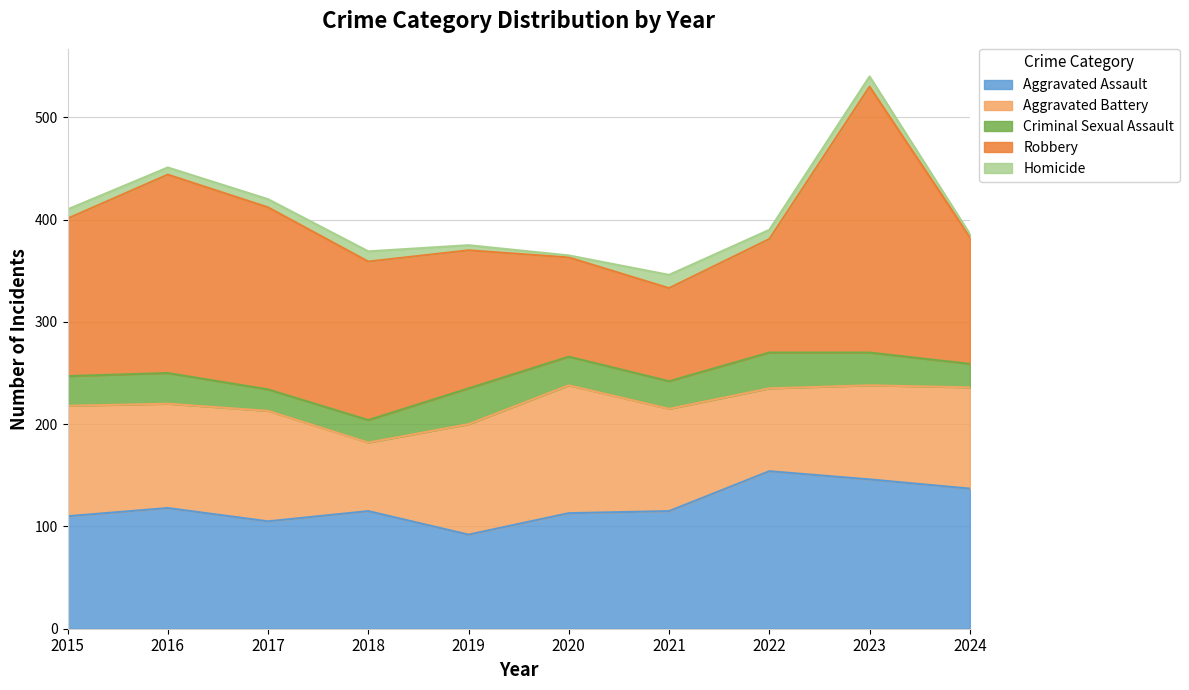

What are all the series names shown in the legend?

Aggravated Assault, Aggravated Battery, Criminal Sexual Assault, Robbery, Homicide